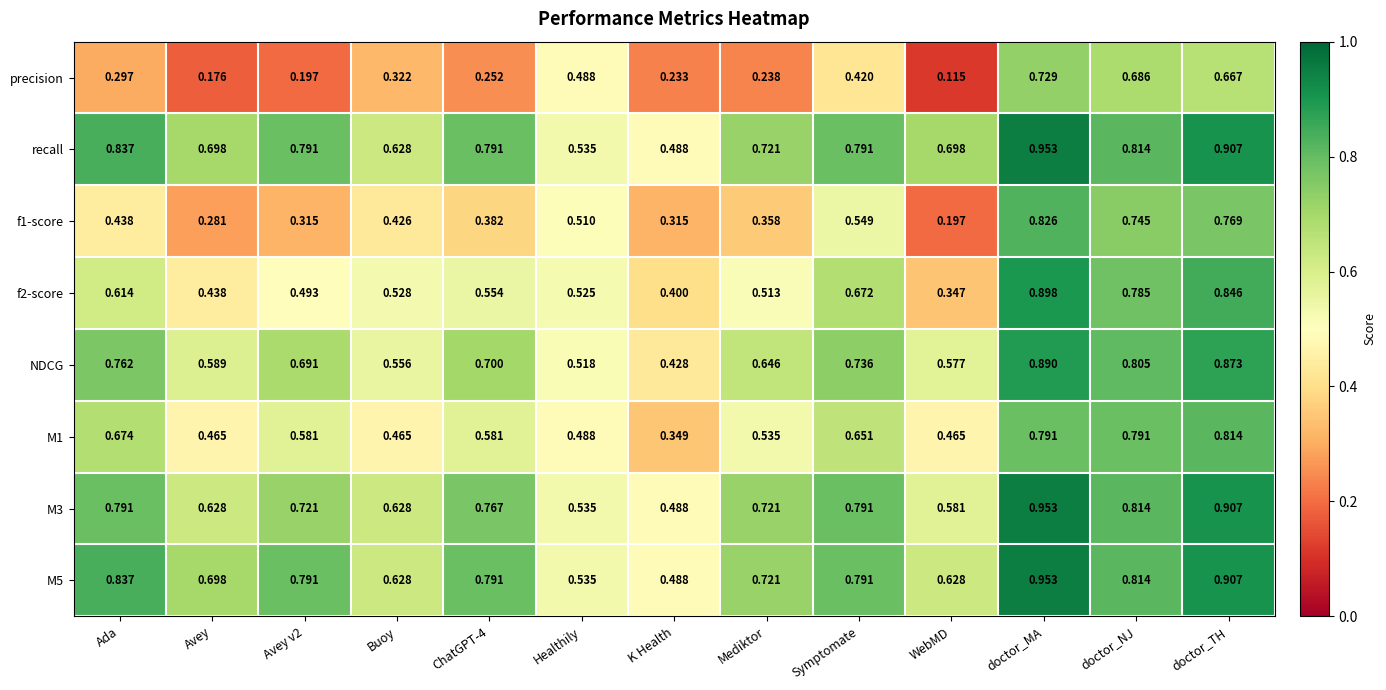

Where is M5 nearest to the value 0?

K Health